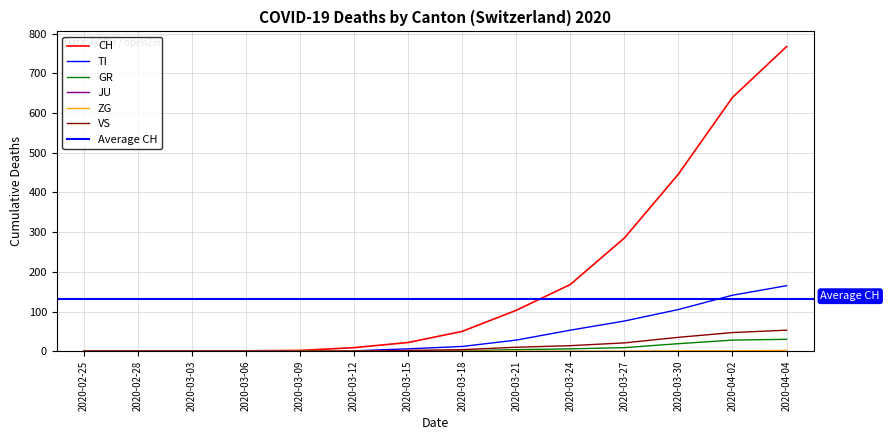

Between 2020-02-28 and 2020-03-24, which series saw the biggest shift?

CH